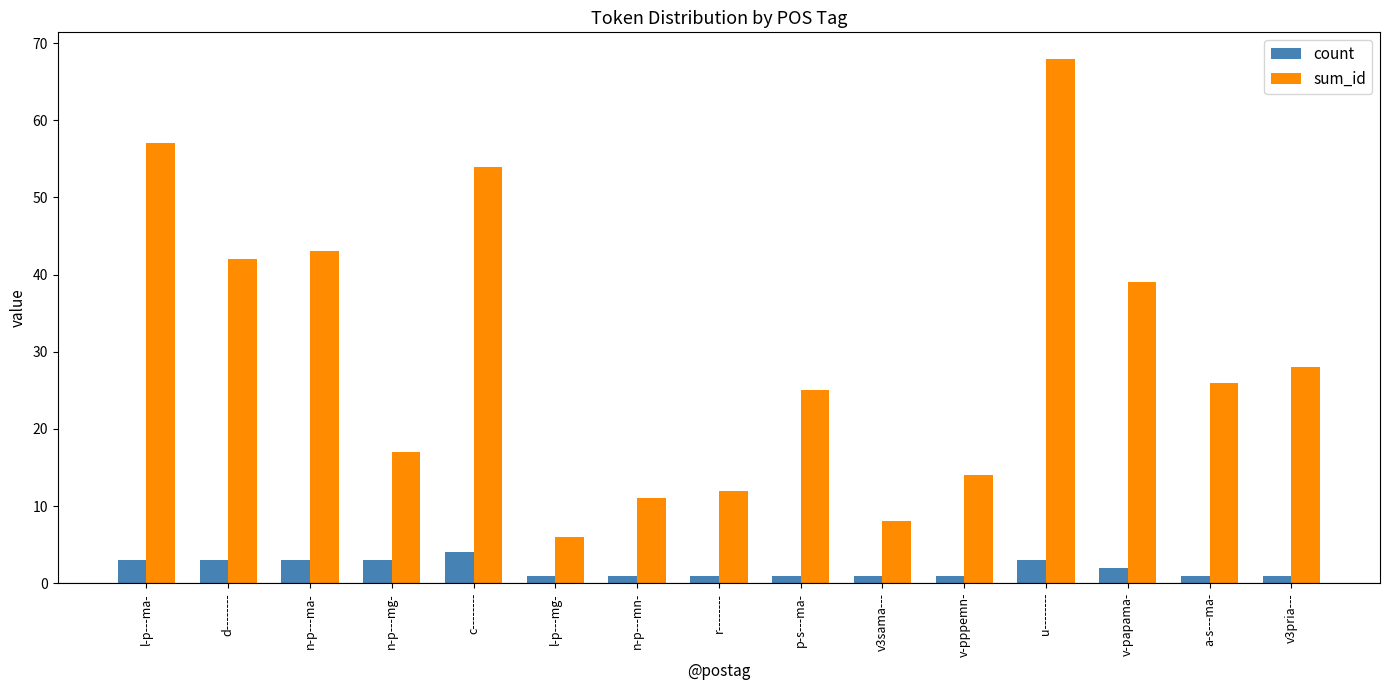

Where does the sum_id series first go above 26?

l-p---ma-